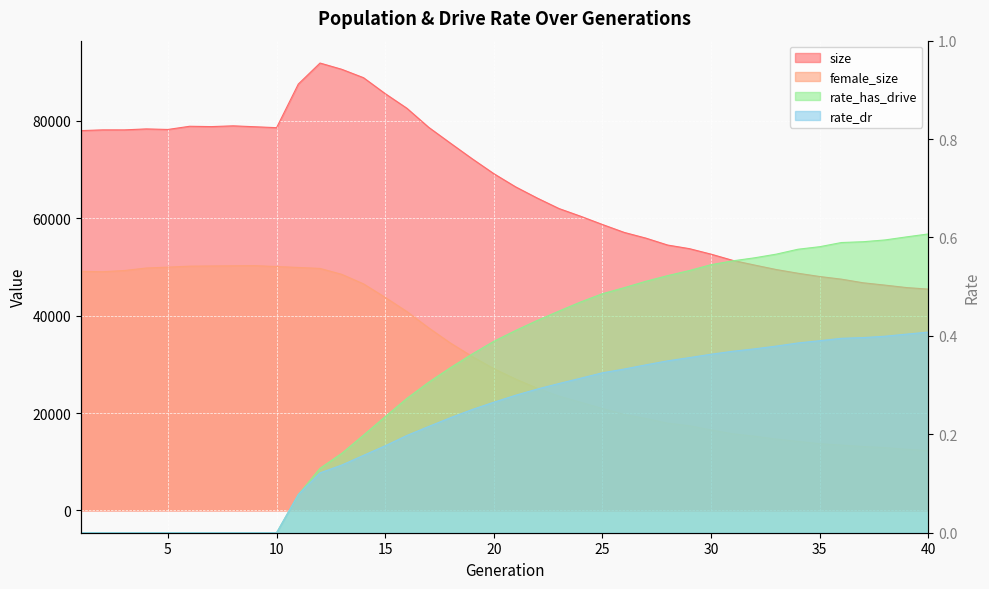

What are all the series names shown in the legend?

size, female_size, rate_has_drive, rate_dr